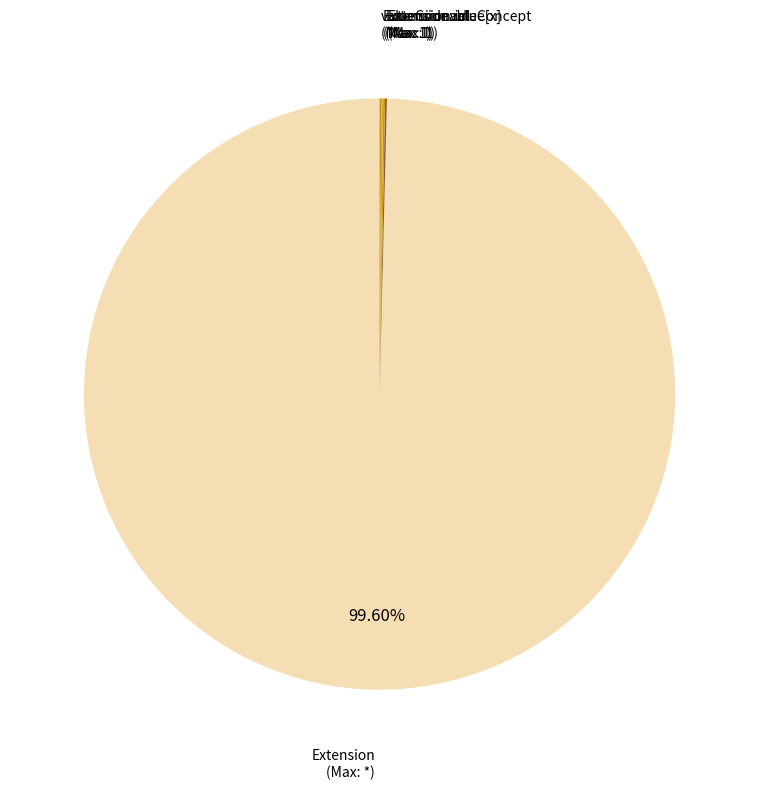

Does any single category account for the majority?

Yes